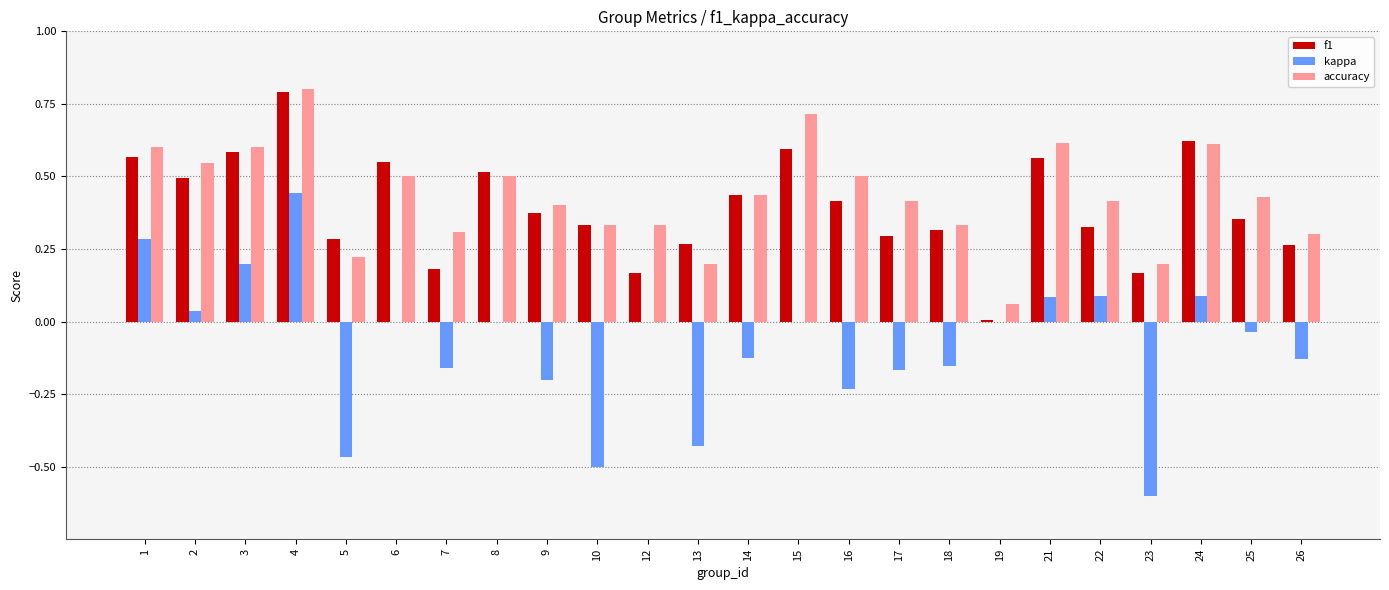

What is the total value across all series at 2?

1.1